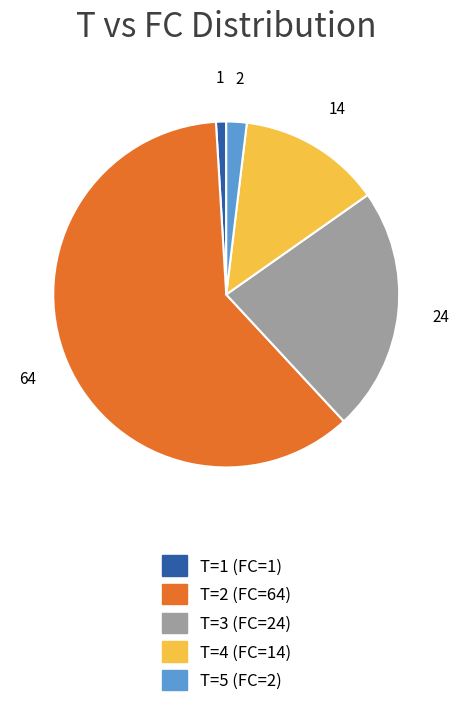

Rank the categories by value from lowest to highest.

T=1 (FC=1), T=5 (FC=2), T=4 (FC=14), T=3 (FC=24), T=2 (FC=64)